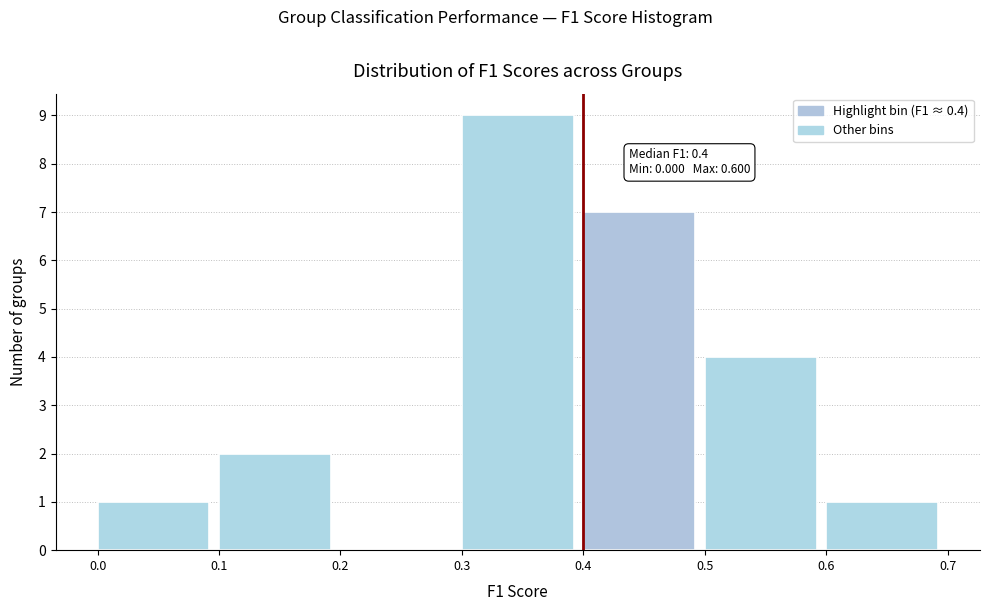

Which range on the x-axis has the tallest bar?

0.3 to 0.4